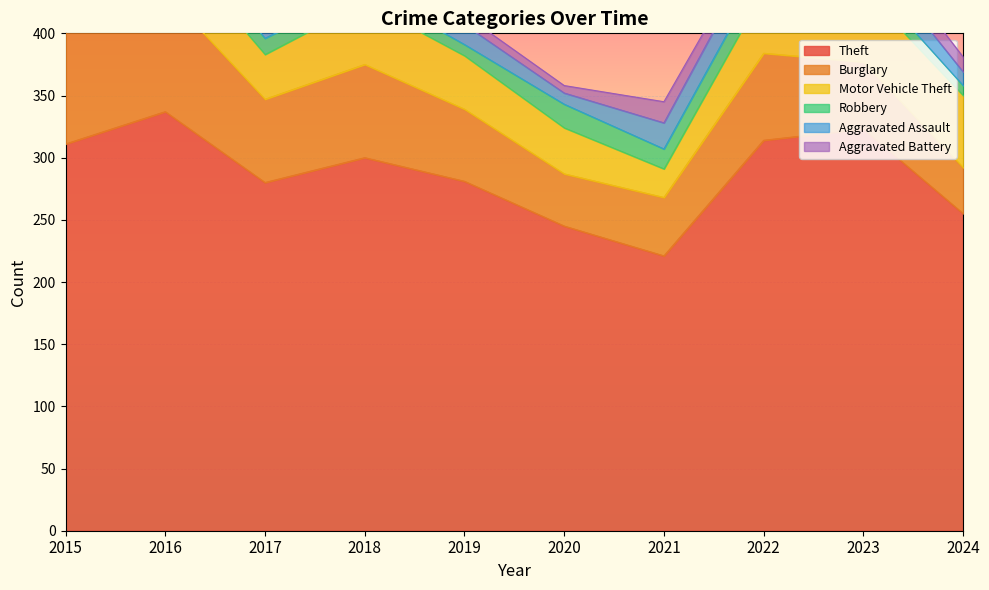

Rank the series at 2015 from lowest to highest value.

Robbery, Aggravated Assault, Aggravated Battery, Motor Vehicle Theft, Burglary, Theft